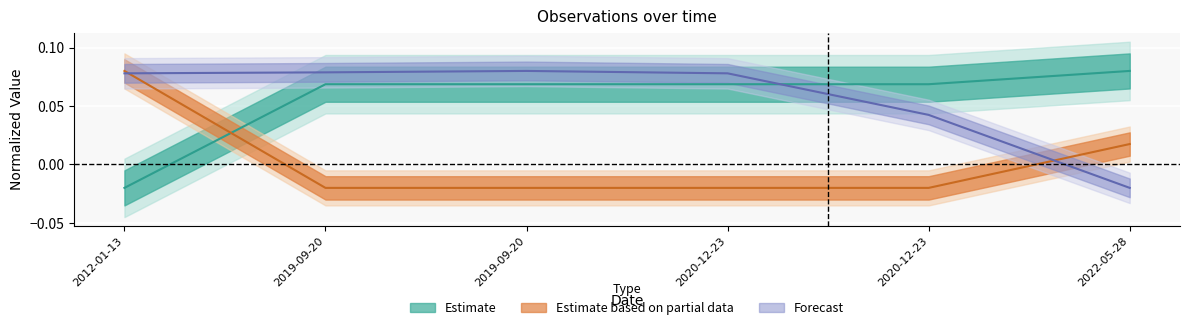

Read the Estimate value at 2022-05-28.

0.1